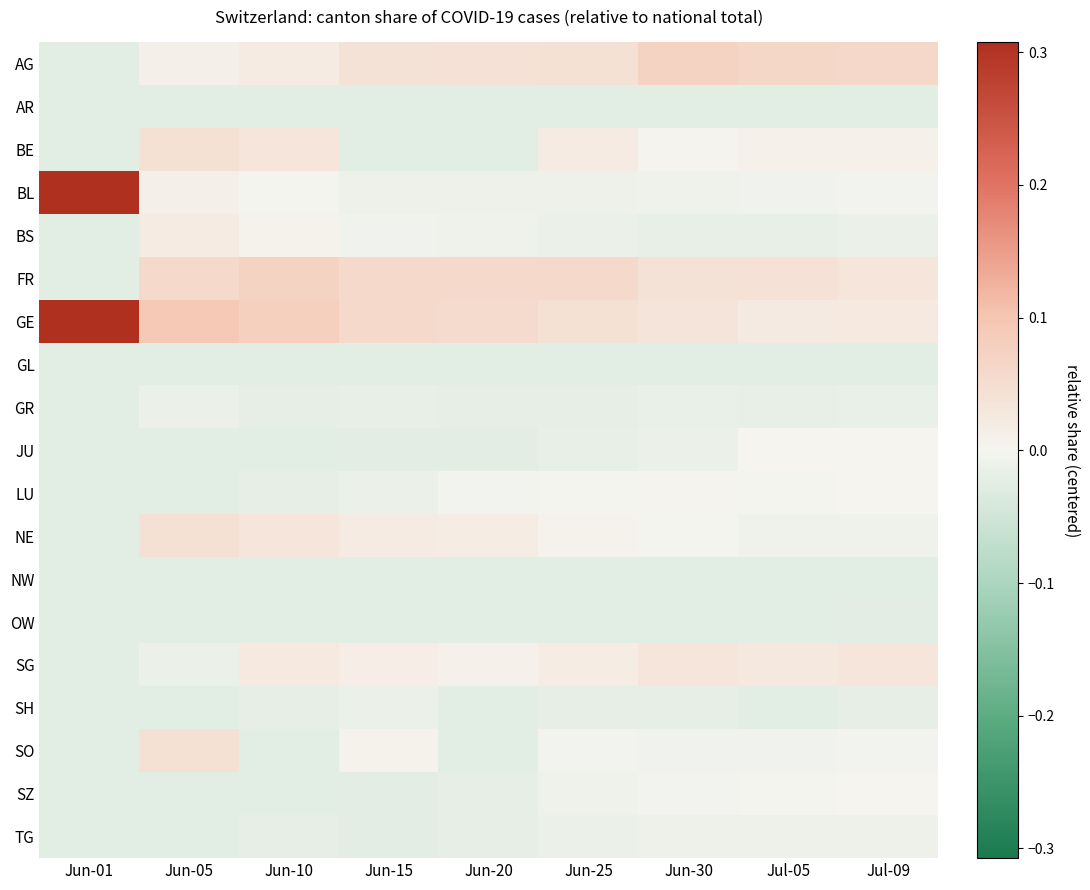

Count the number of data series in this chart.

19